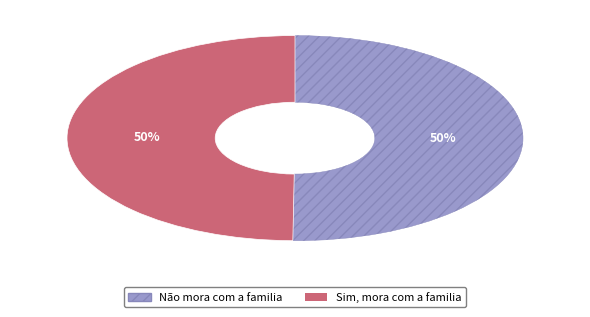

Combined, do Não mora com a familia and Sim, mora com a familia account for over 50%?

Yes